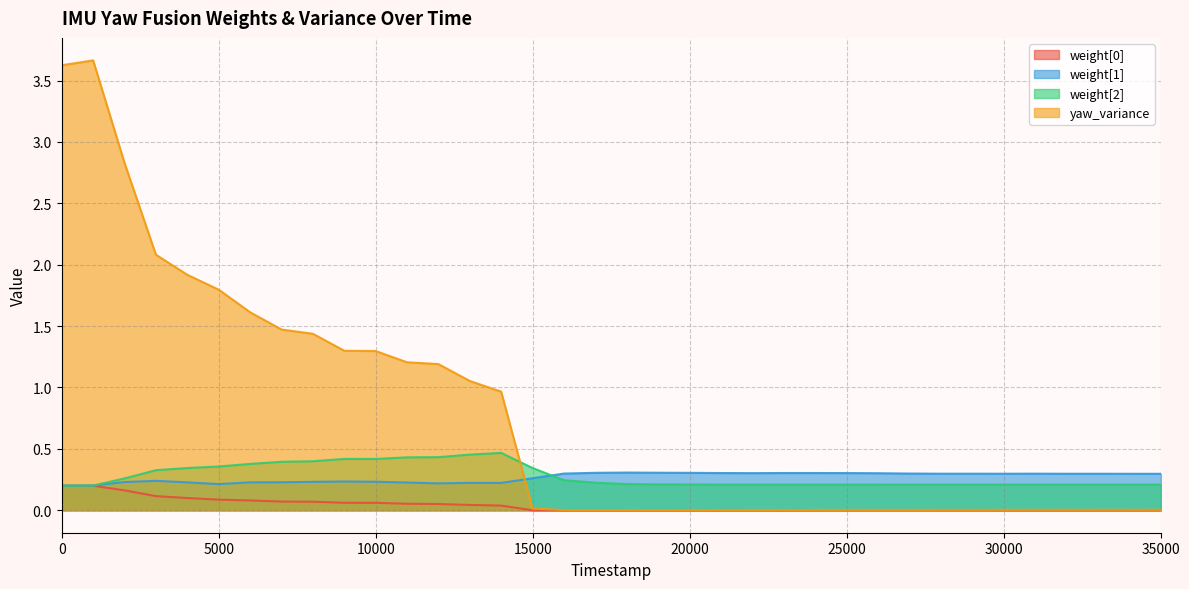

Which series has the largest total across all categories?

yaw_variance